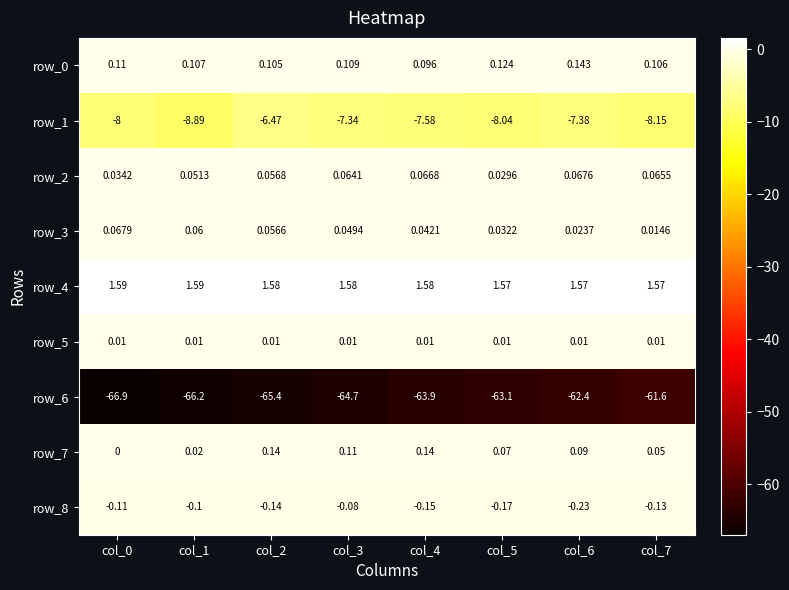

At which category is the sum across all series the highest?

col_7